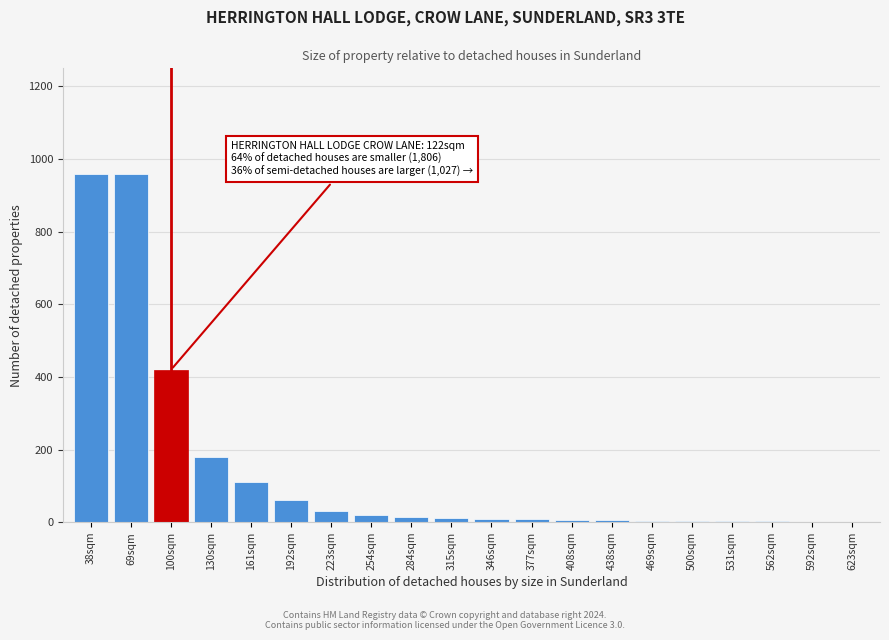

At which label is the value closest to 480?

100sqm